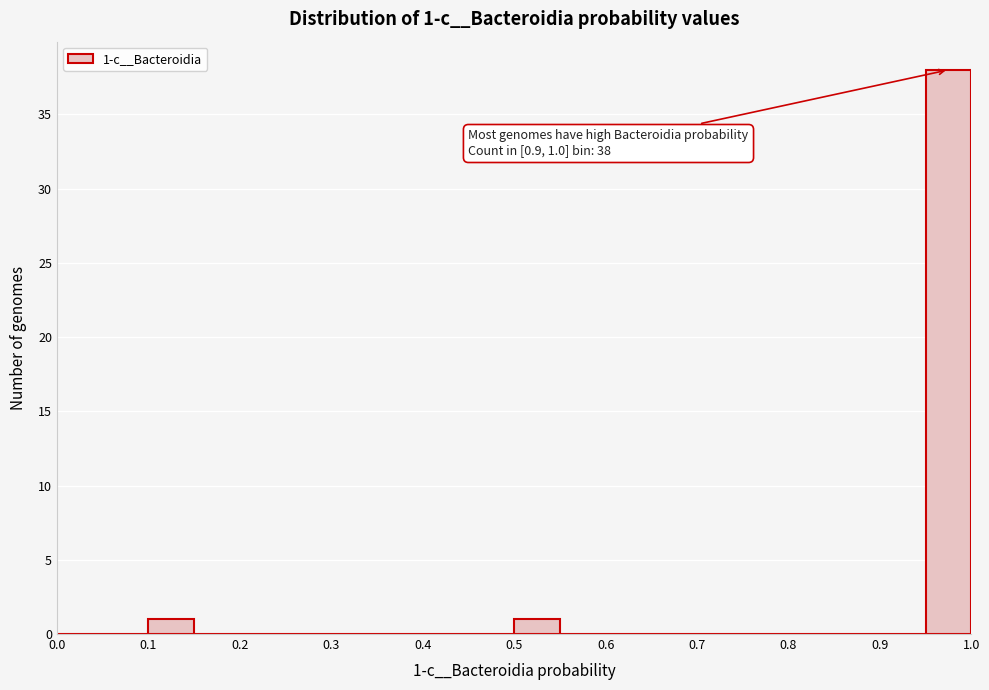

Which range on the x-axis has the tallest bar?

0.95 to 1.00